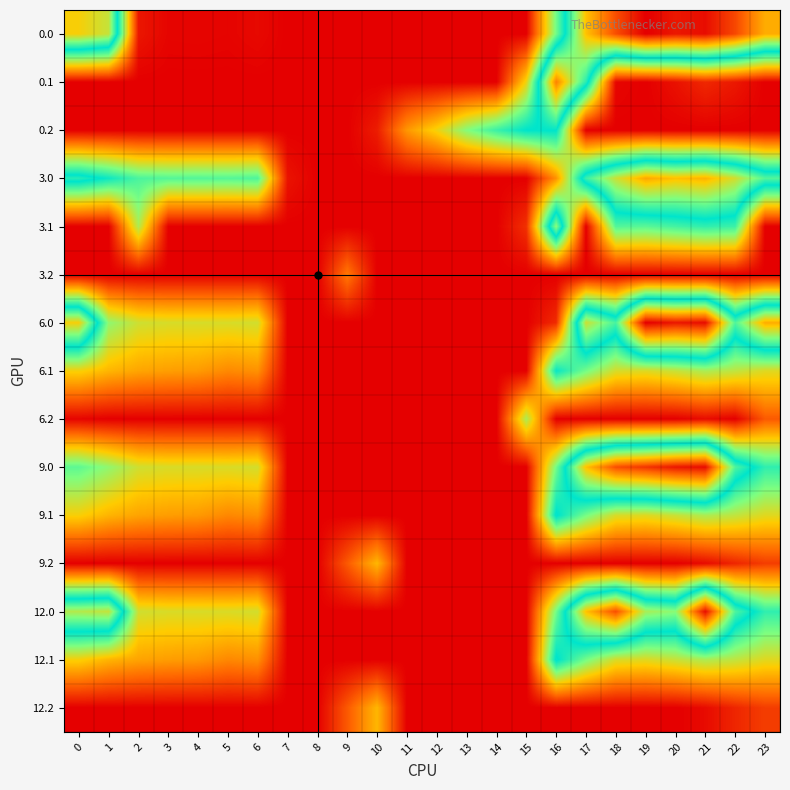

At how many categories does at least one series exceed 569?

5